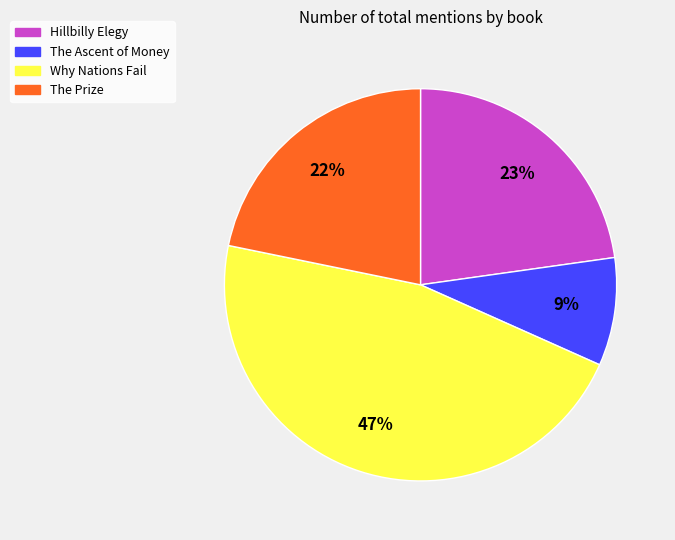

Approximately how many times larger is the value at The Ascent of Money compared to The Prize?

0.4